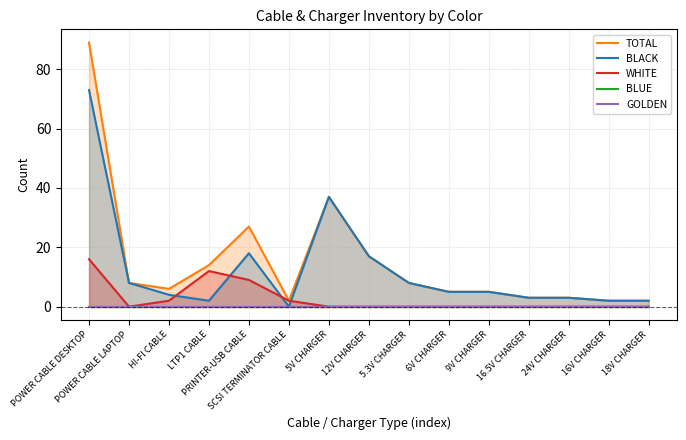

Between POWER CABLE LAPTOP and 18V CHARGER, which is larger?

POWER CABLE LAPTOP